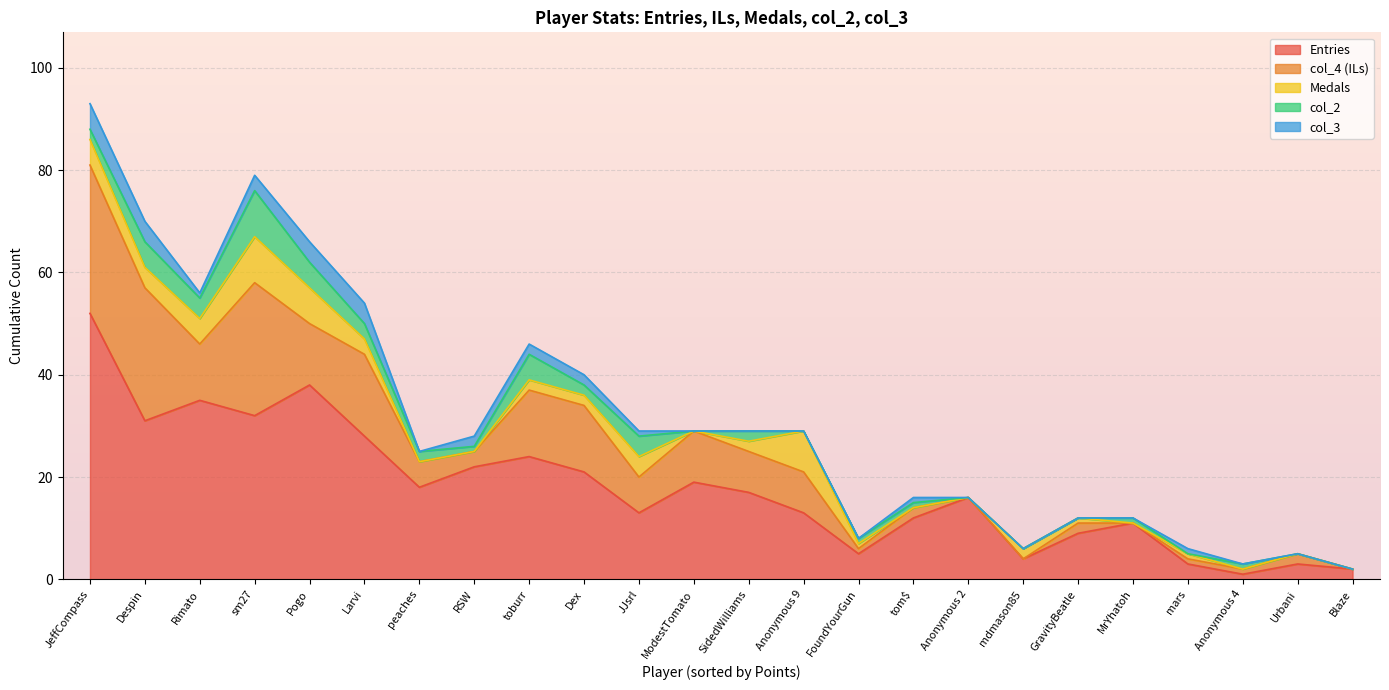

At how many categories does at least one series exceed 43?

1